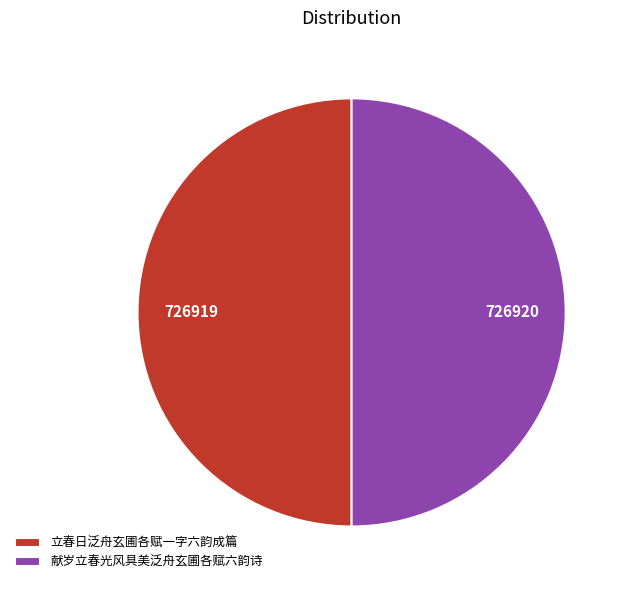

The 献岁立春光风具美泛舟玄圃各赋六韵诗 slice represents 50% of the pie. True or false?

True